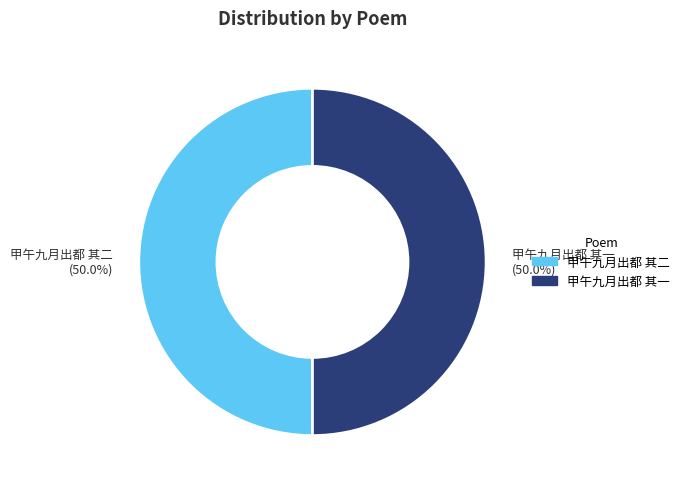

What is the ratio of the value at 甲午九月出都 其二 to the value at 甲午九月出都 其一?

1.0